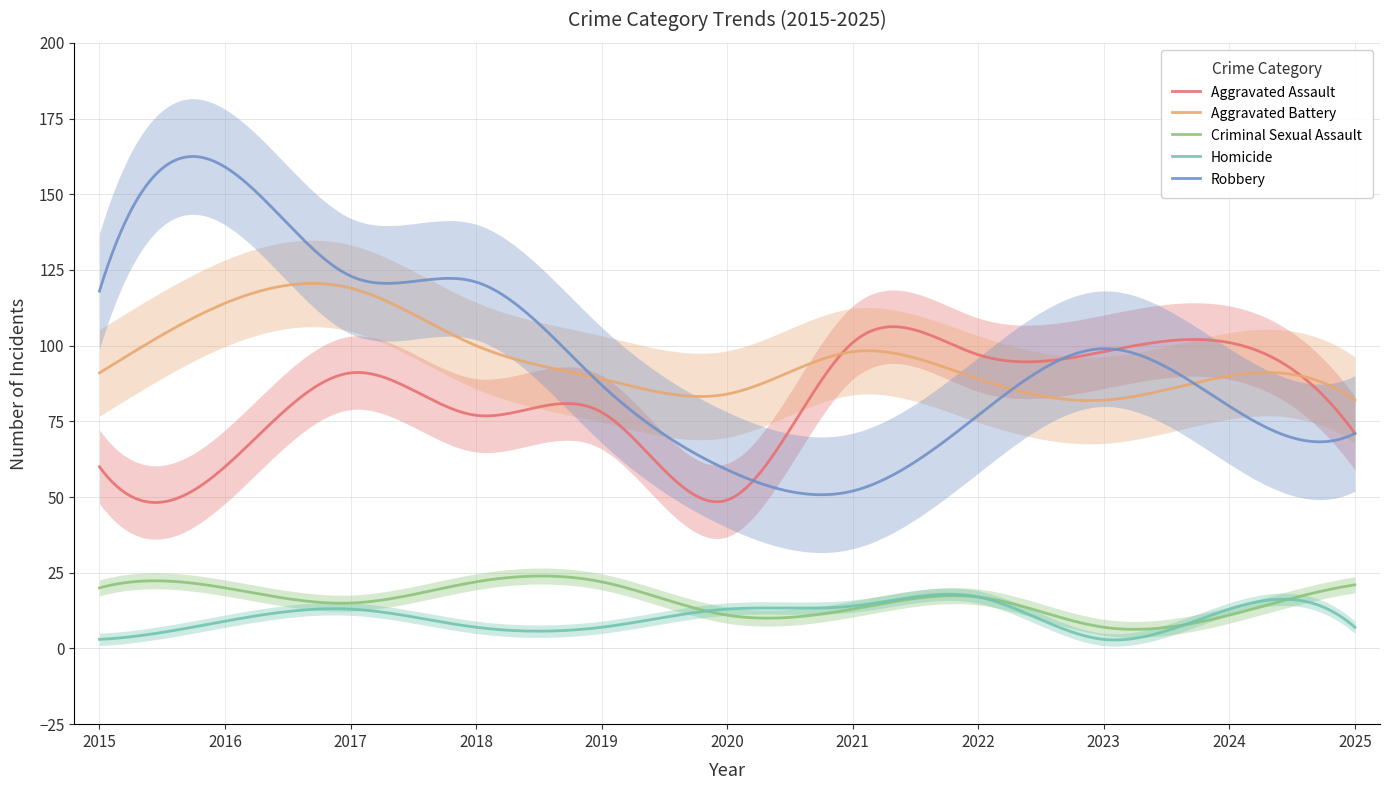

Which series has the largest total across all categories?

Robbery